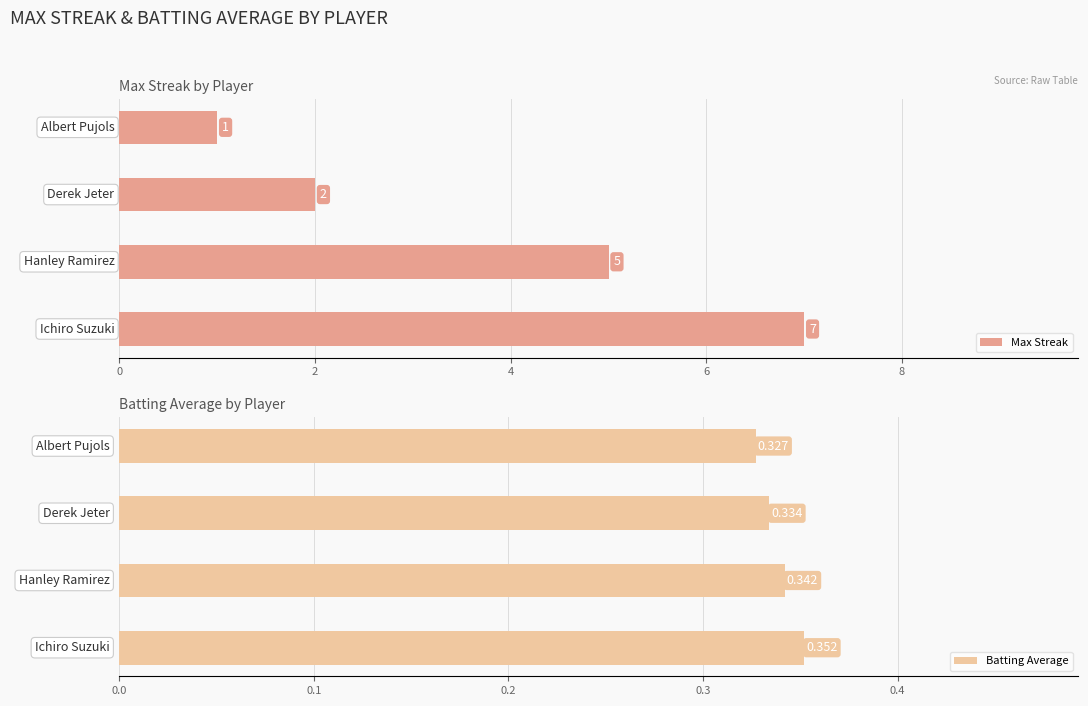

What are all the series names shown in the legend?

Max Streak, Batting Average